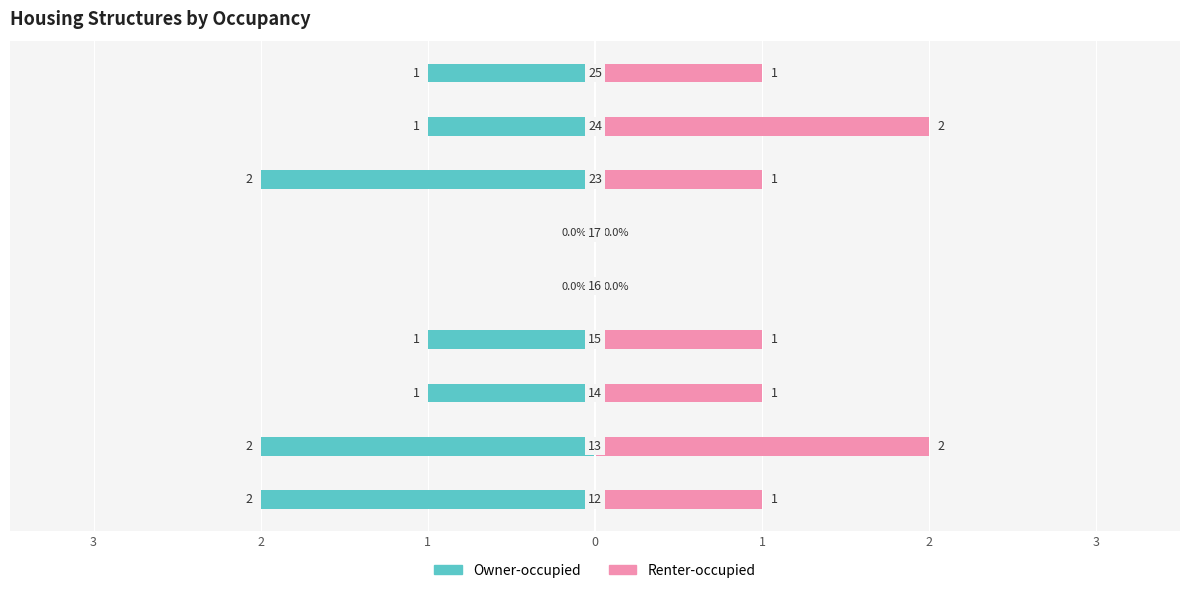

Reading left to right, what are all the values shown in this chart?

Owner-occupied: -2	-2	-1	-1	0	0	-2	-1	-1
Renter-occupied: 1	2	1	1	0	0	1	2	1